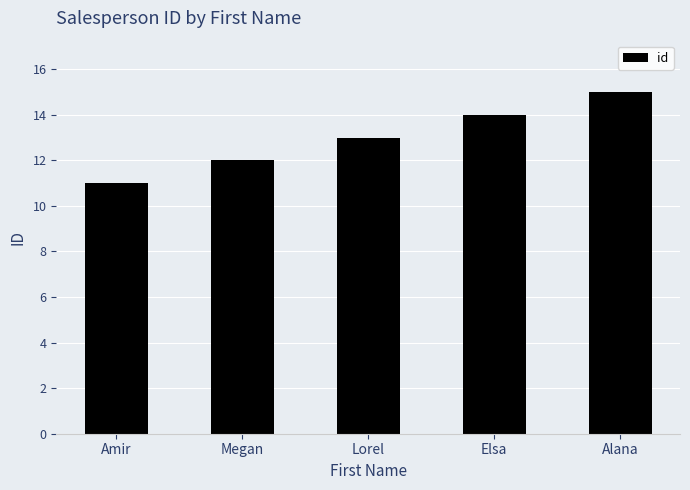

Which has a higher value, Alana or Lorel?

Alana